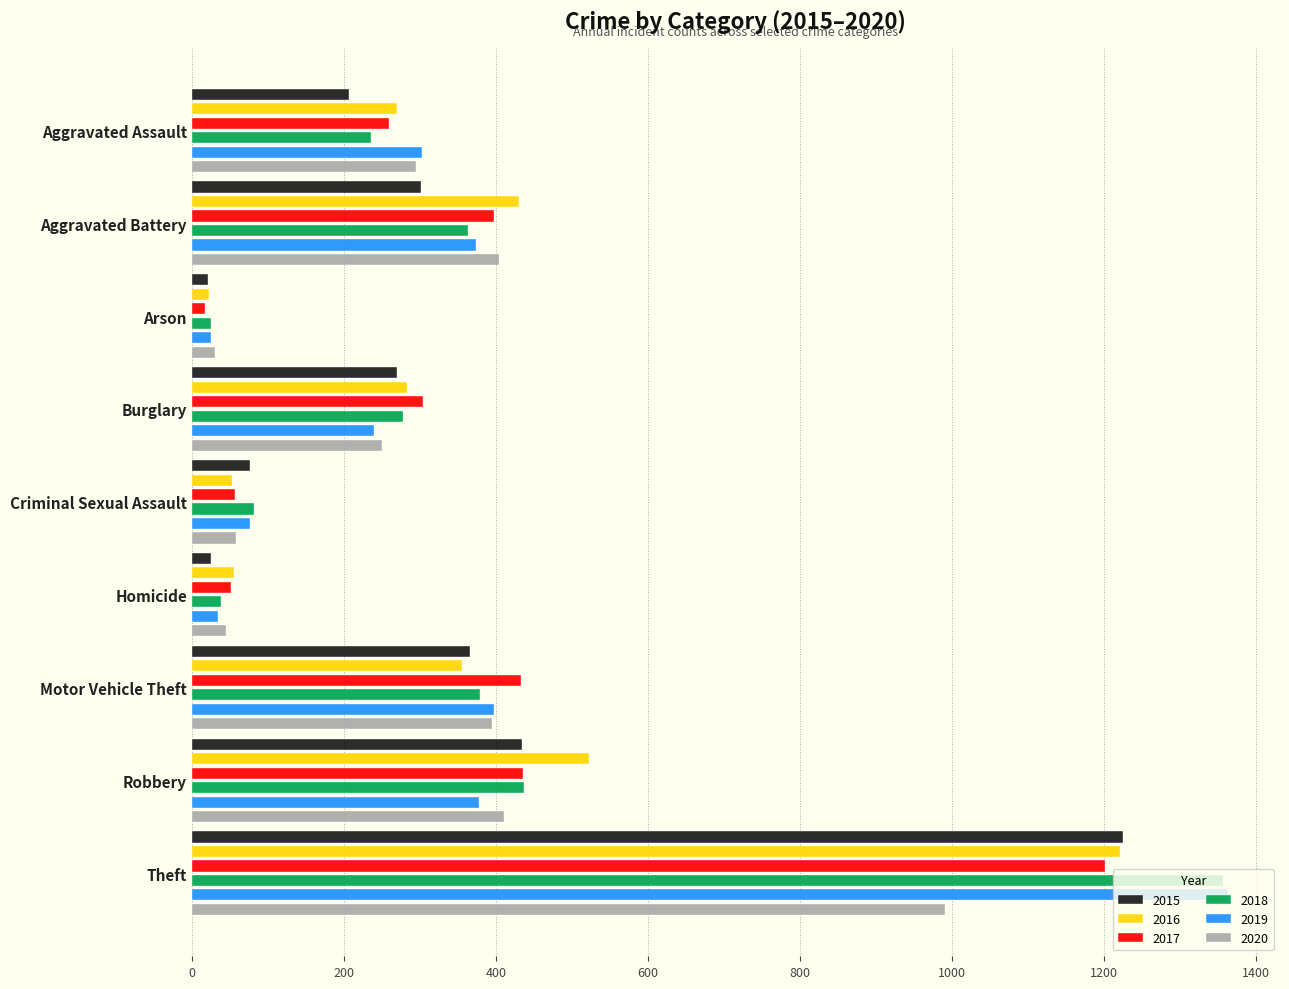

What is the value of the 2020 bar at the 9th from the left?

991